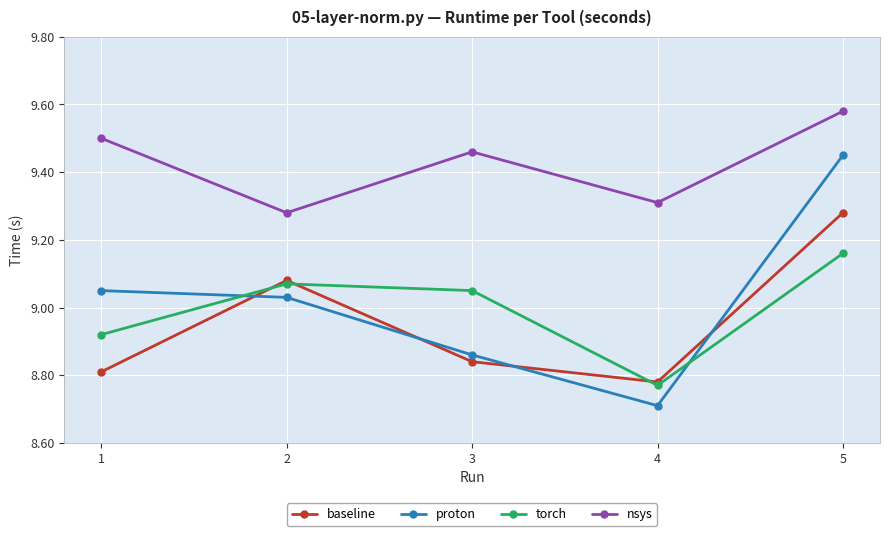

At which label is baseline closest to 9?

2